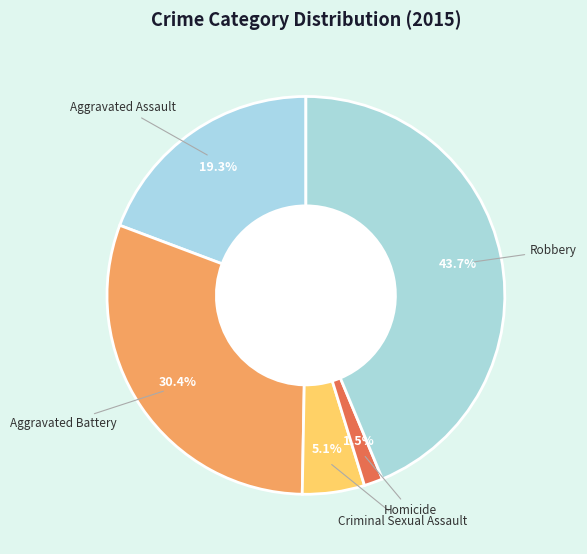

Is Homicide the majority of the pie?

No